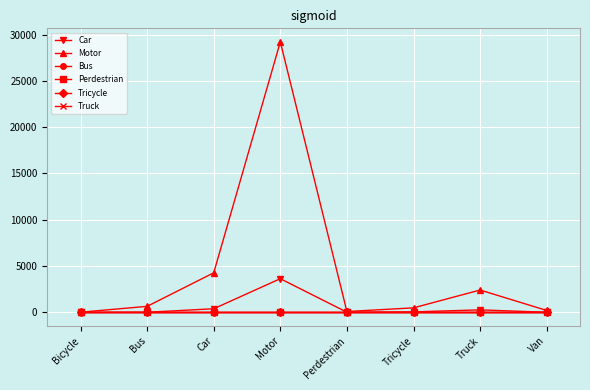

What is the value of the Motor point at the 6th from the left?

489